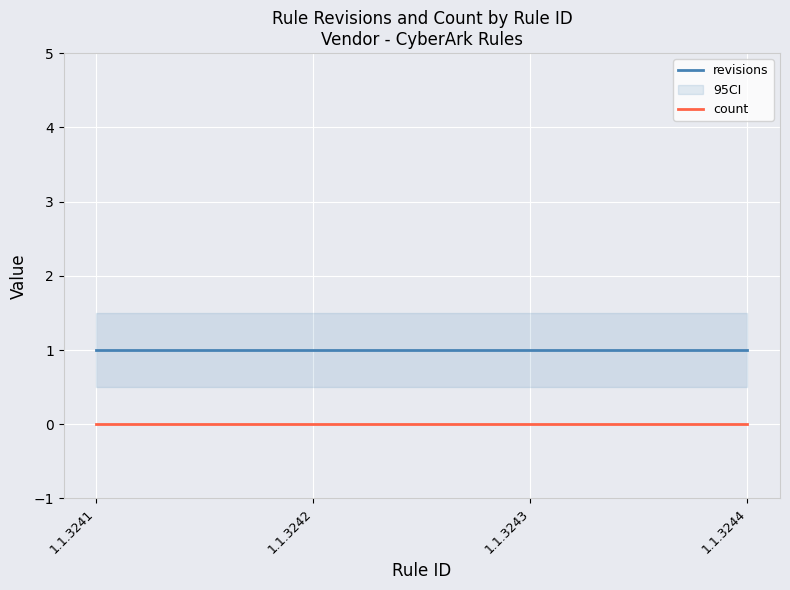

What is the total value across all series at 1.1.3242?

1